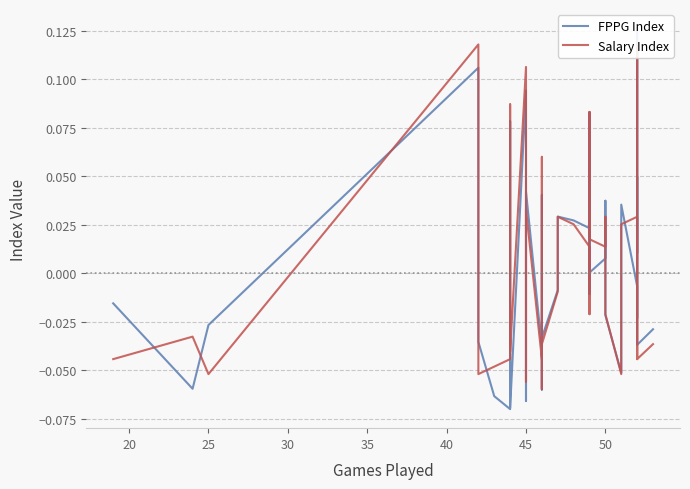

Does the chart have visible grid lines?

Yes